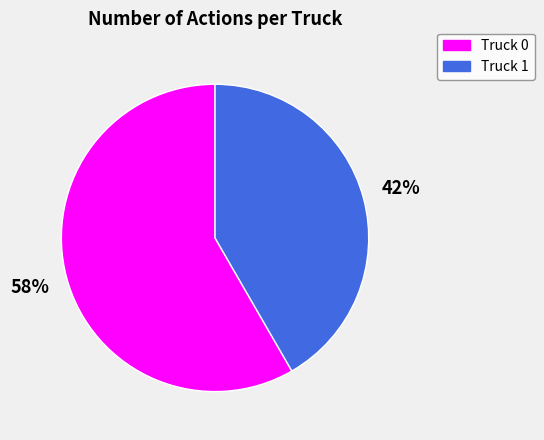

To the nearest percent, what is the average slice percentage?

50%